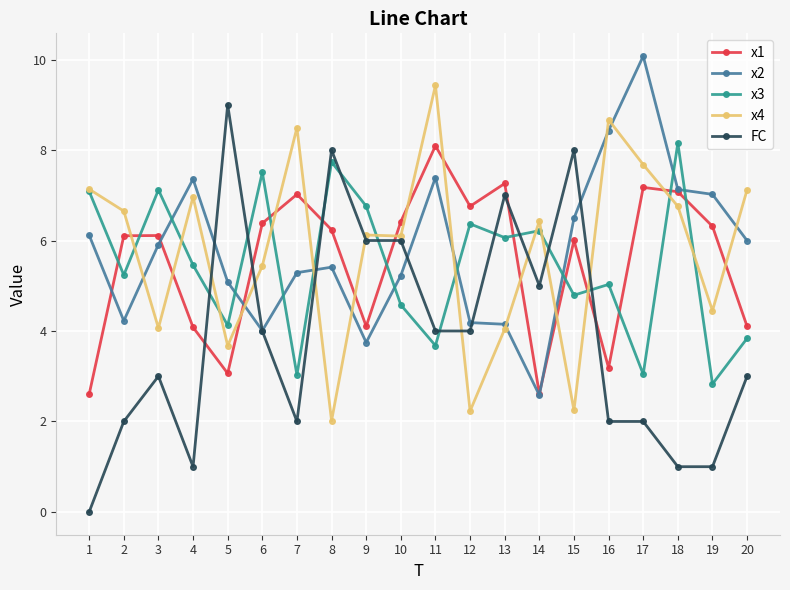

How many intersections are there between FC and x3?

10